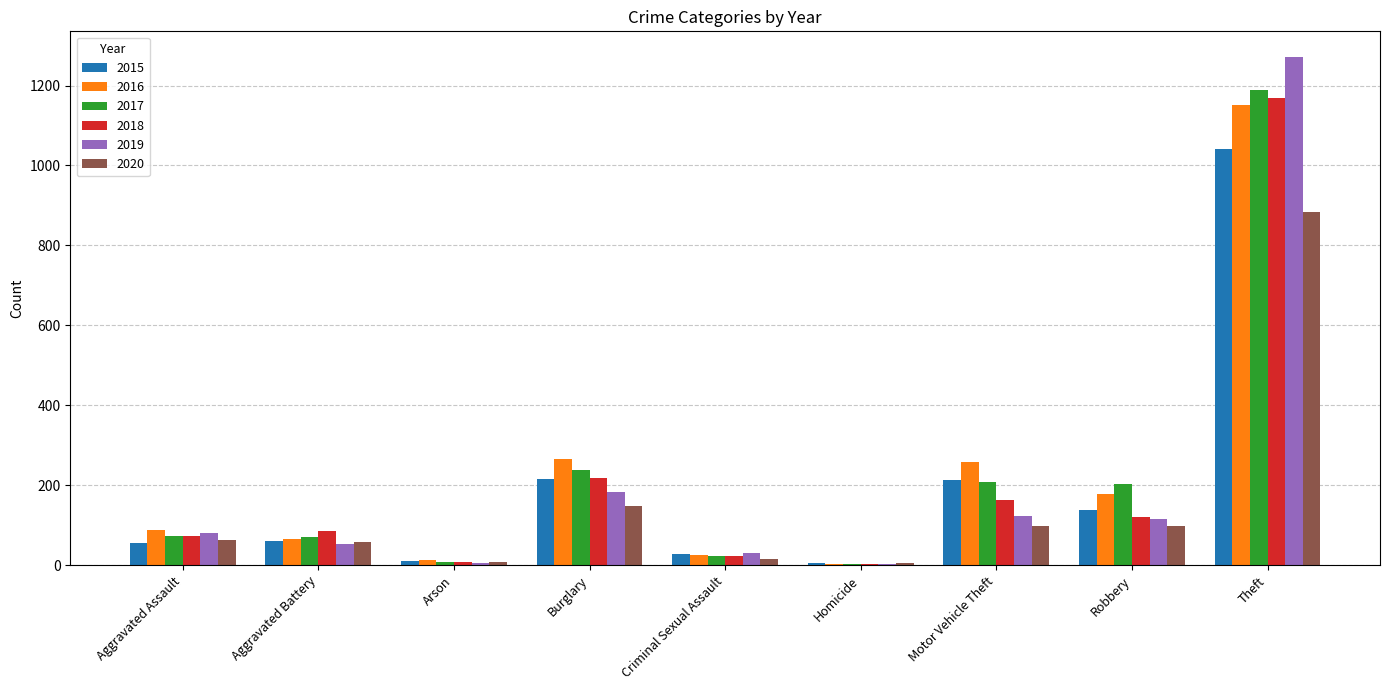

What is the maximum value for 2016?

1151